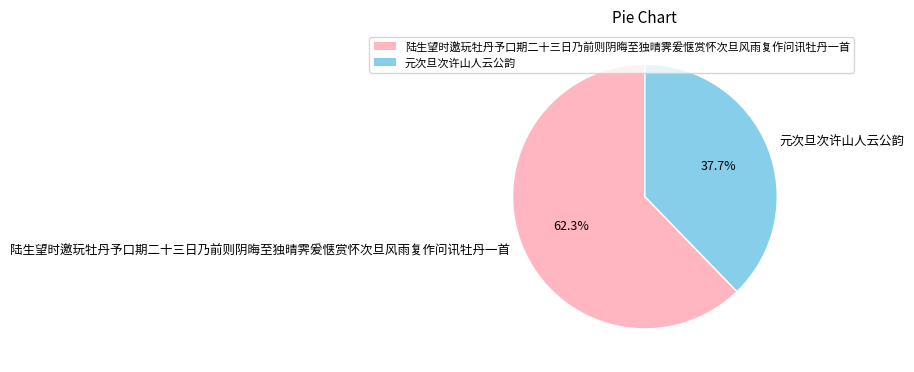

To the nearest percent, what is the difference between the 陆生望时邀玩牡丹予口期二十三日乃前则阴晦至独晴霁爰惬赏怀次旦风雨复作问讯牡丹一首 and 元次旦次许山人云公韵 slice percentages?

25%